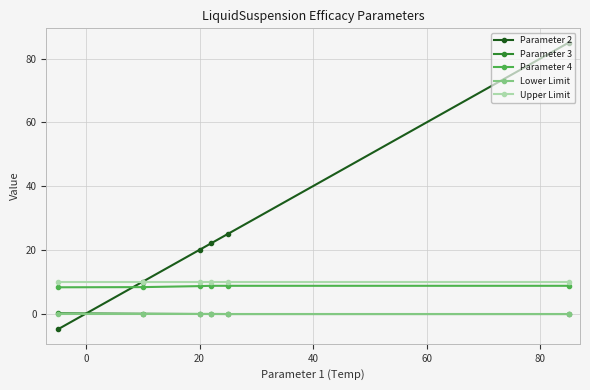

True or false: Lower Limit has more than 2 interior local peaks.

False